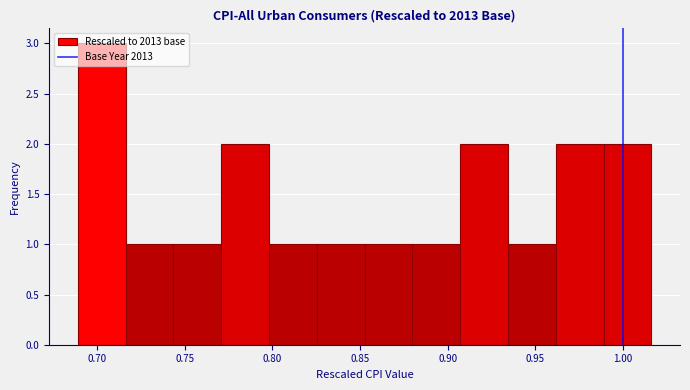

Over which range of the x-axis is the bar tallest?

0.690 to 0.715